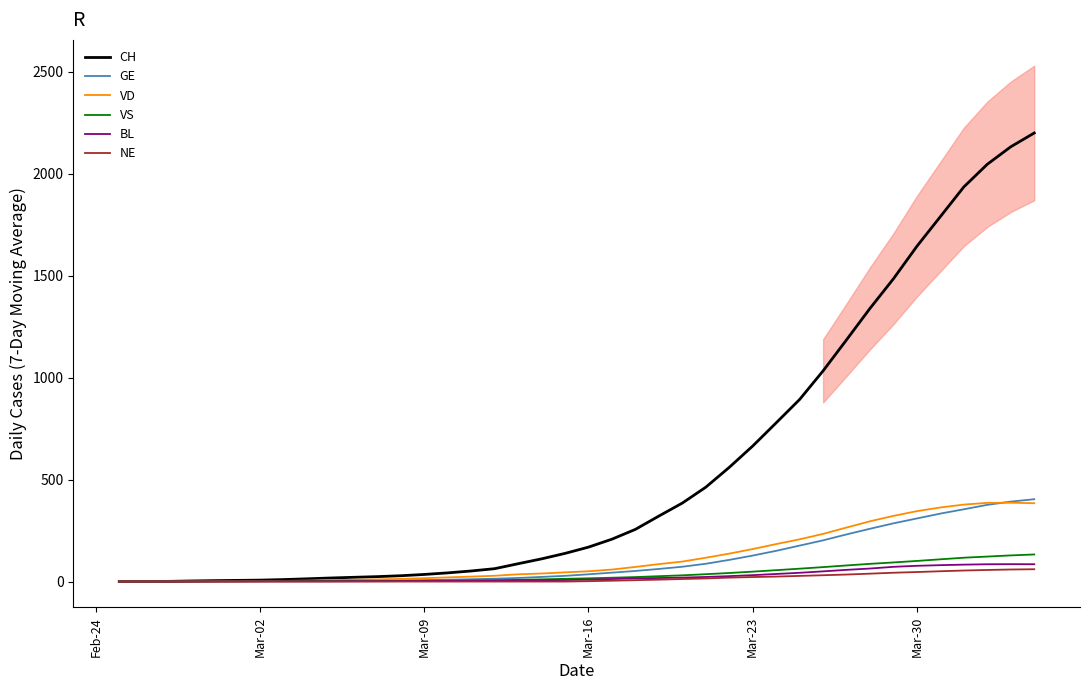

True or false: NE and GE intersect in this chart.

False